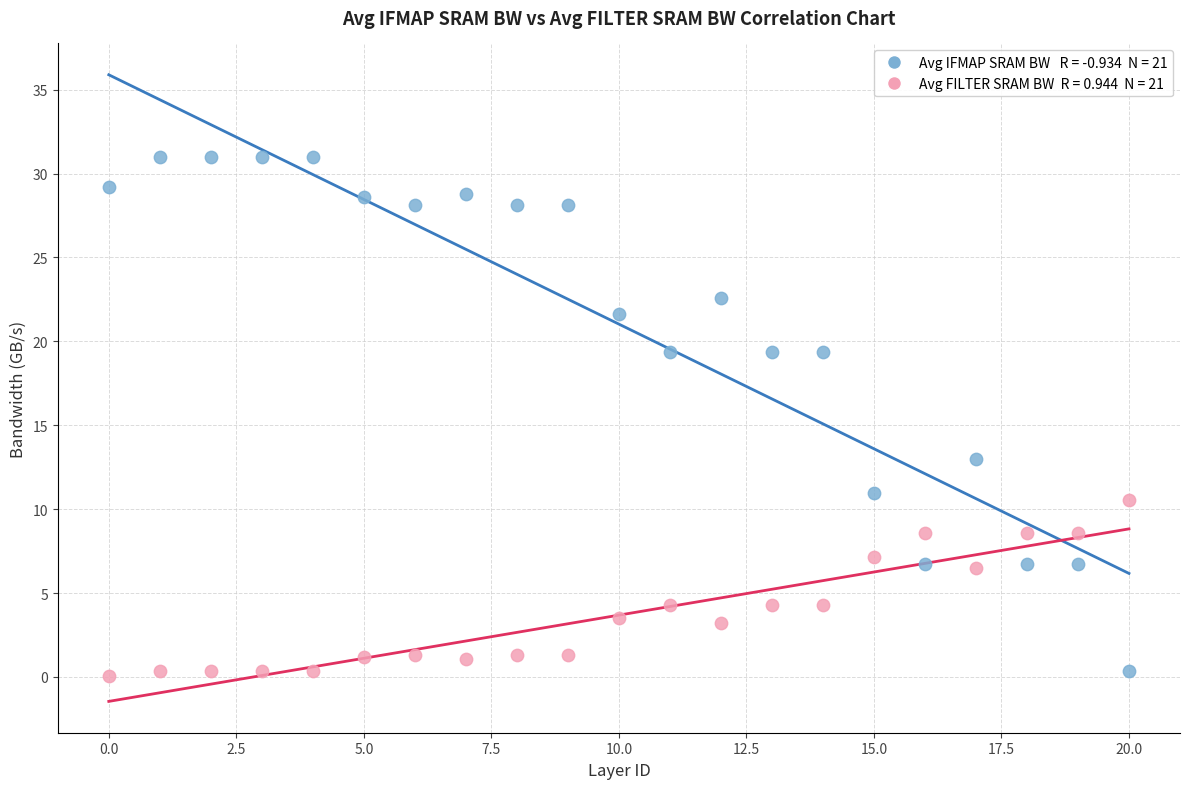

Across all series, what Y value is closest to 15?

13.0